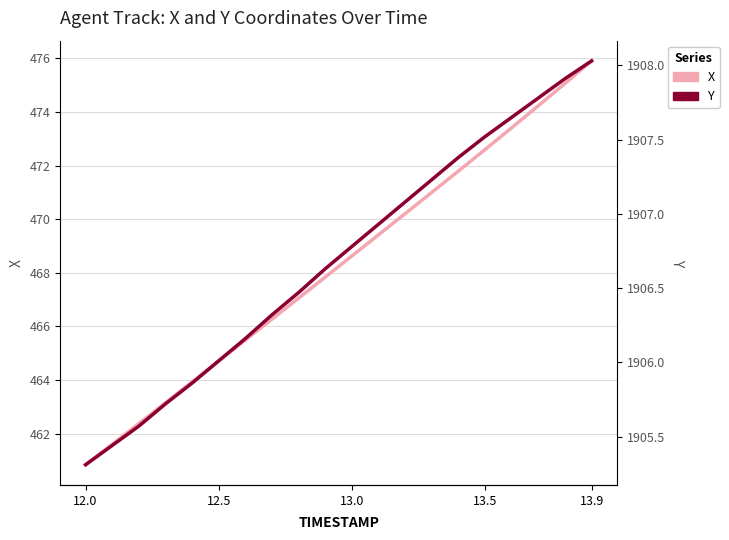

True or false: Y and X cross at least once.

False